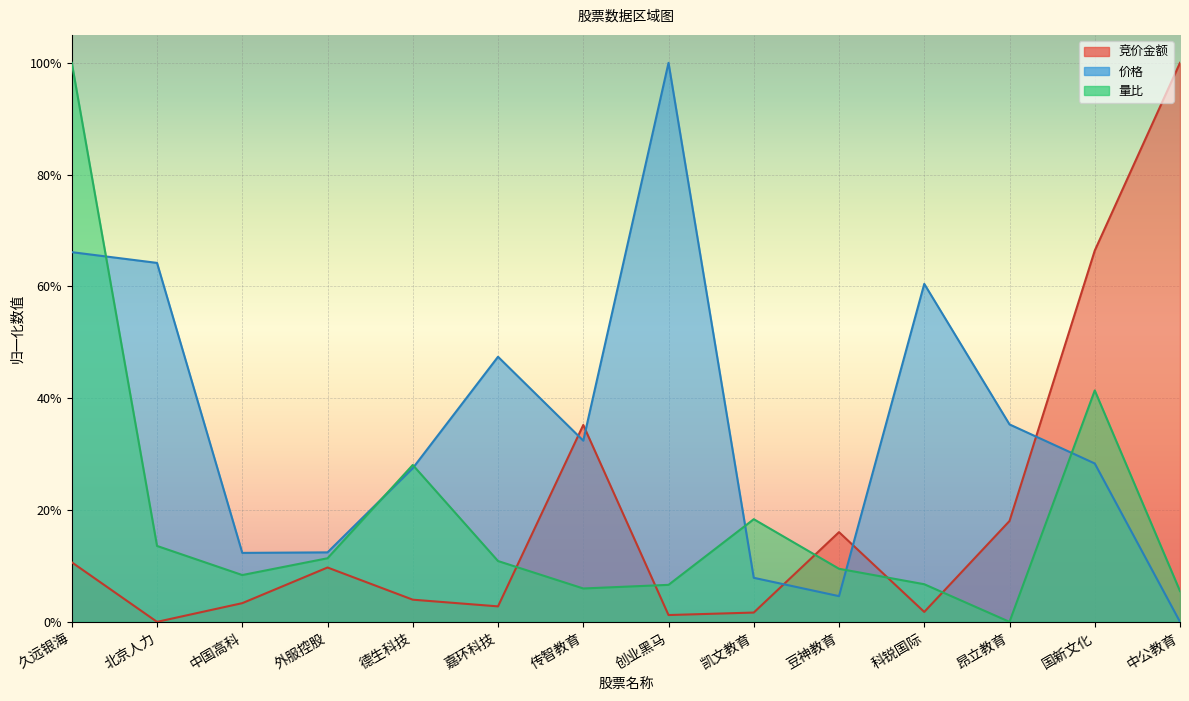

Between which two adjacent categories do 量比 and 竞价金额 first intersect?

嘉环科技 and 传智教育